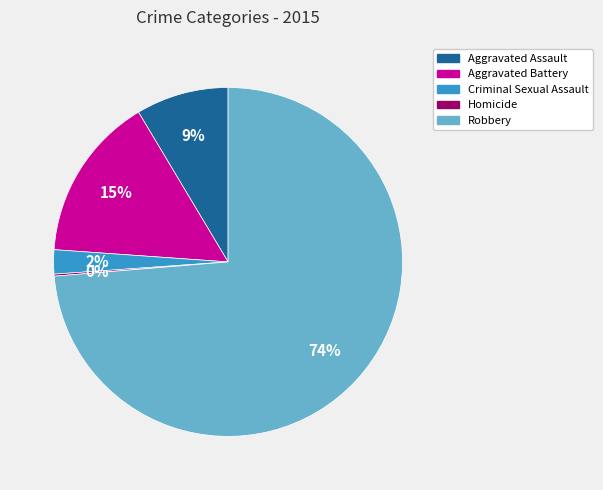

To the nearest percent, what percentage of the pie is Aggravated Battery?

15%